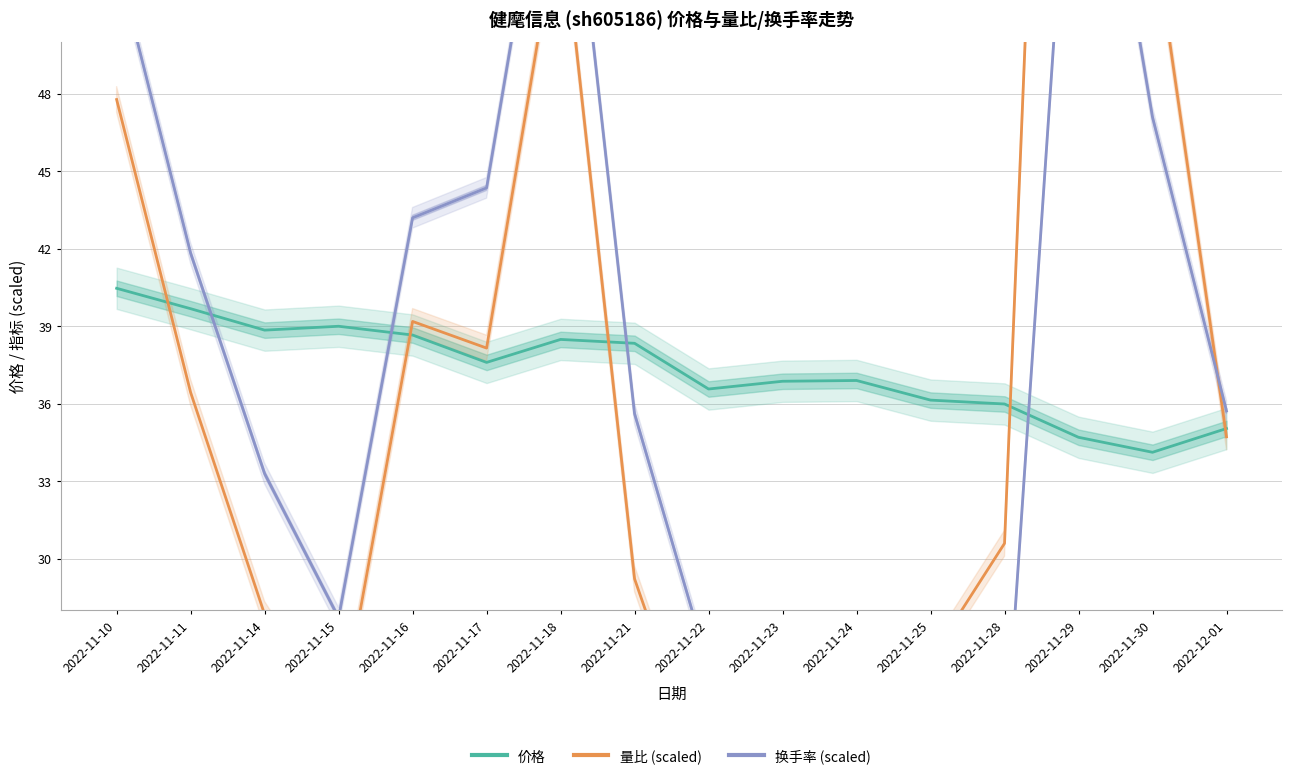

What is the total value across all series at 2022-11-25?

86.7